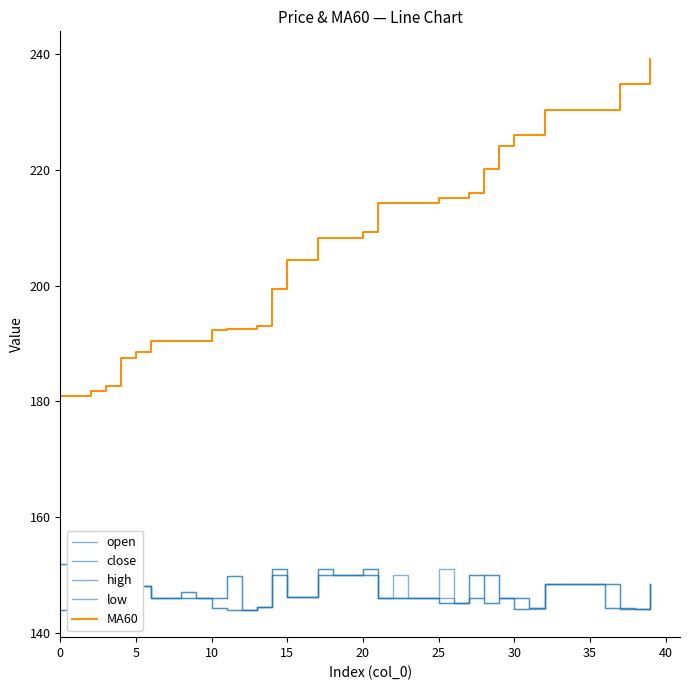

At how many categories does at least one series exceed 224?

11